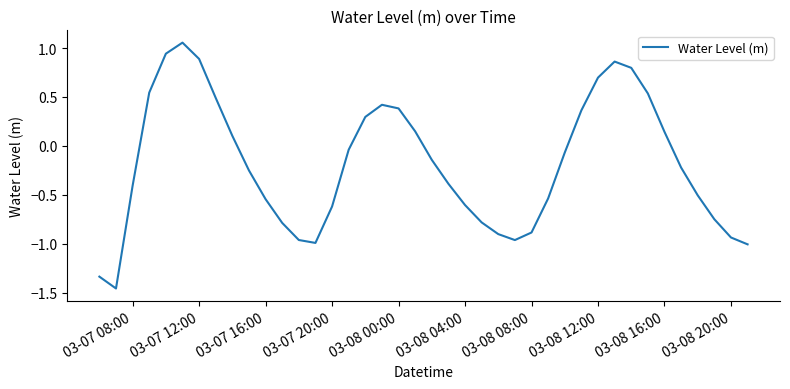

How many lines are shown in the chart?

1